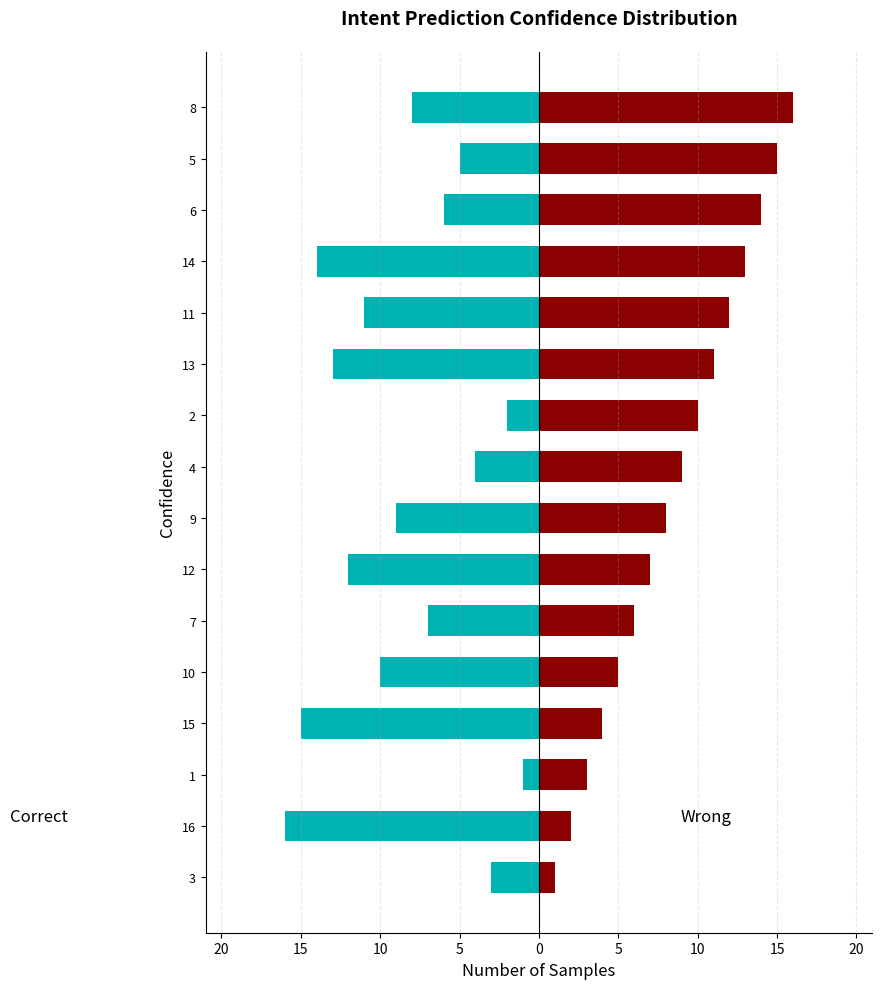

What is the difference between the maximum and minimum values in the Correct series?

15